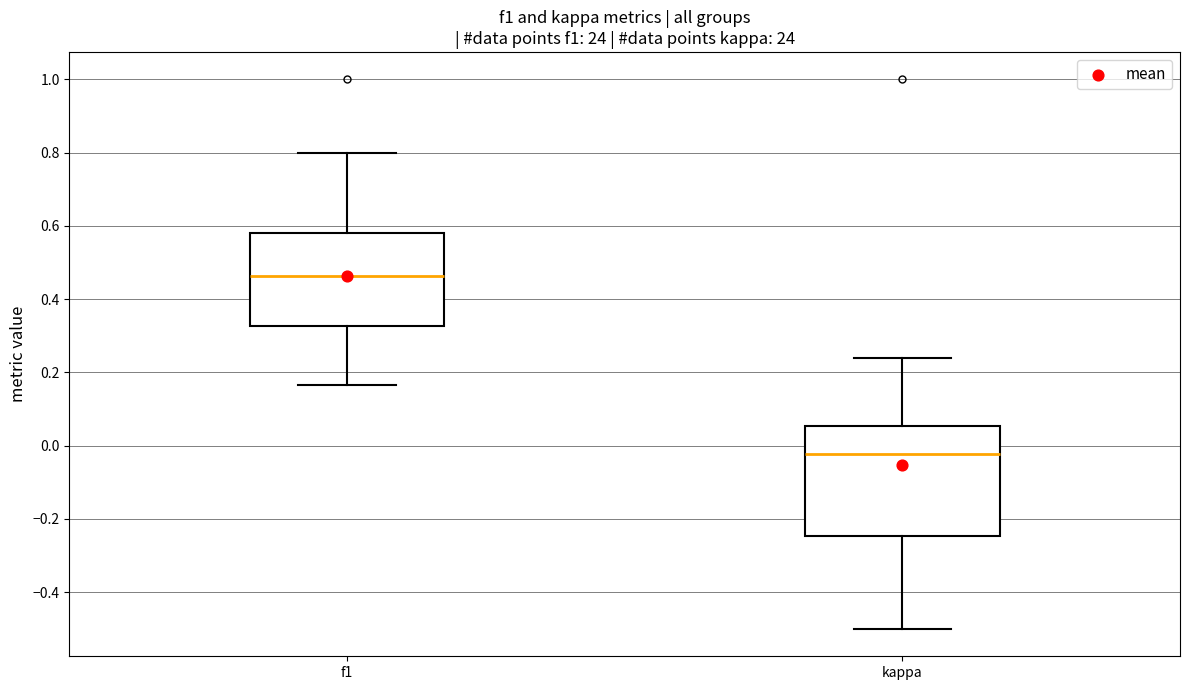

Reading left to right, transcribe this box plot: for each box, give where its median line is, the range the box spans, and where its two whiskers end, as read against the y-axis. The values are not printed on the chart, so give them approximately, as read against the axis.

f1: median 0.46, box 0.32 to 0.58, whiskers 0.16 to 0.80
kappa: median -0.02, box -0.24 to 0.06, whiskers -0.50 to 0.24